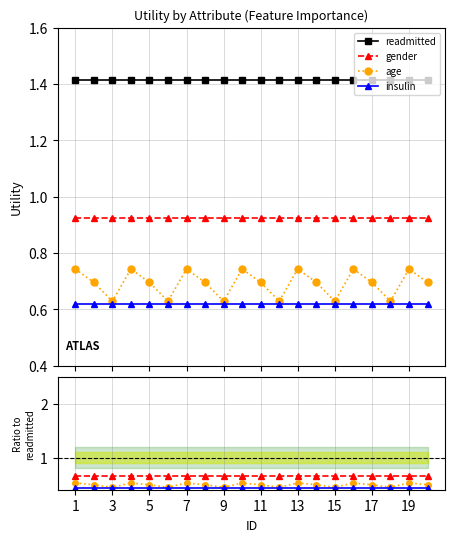

At which label is insulin closest to 0?

1